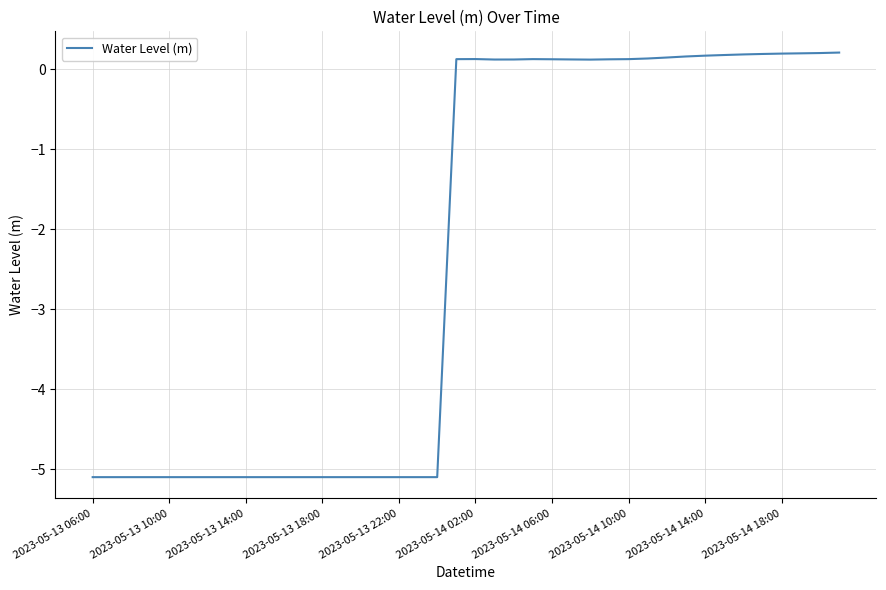

What is the smallest value displayed?

-5.1